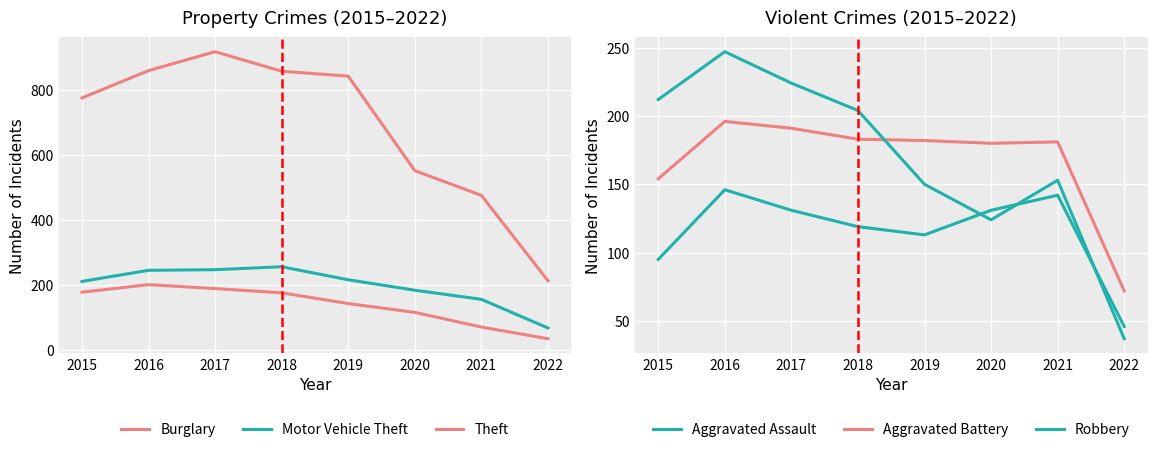

Rank the categories by Motor Vehicle Theft value from highest to lowest.

2018, 2017, 2016, 2019, 2015, 2020, 2021, 2022